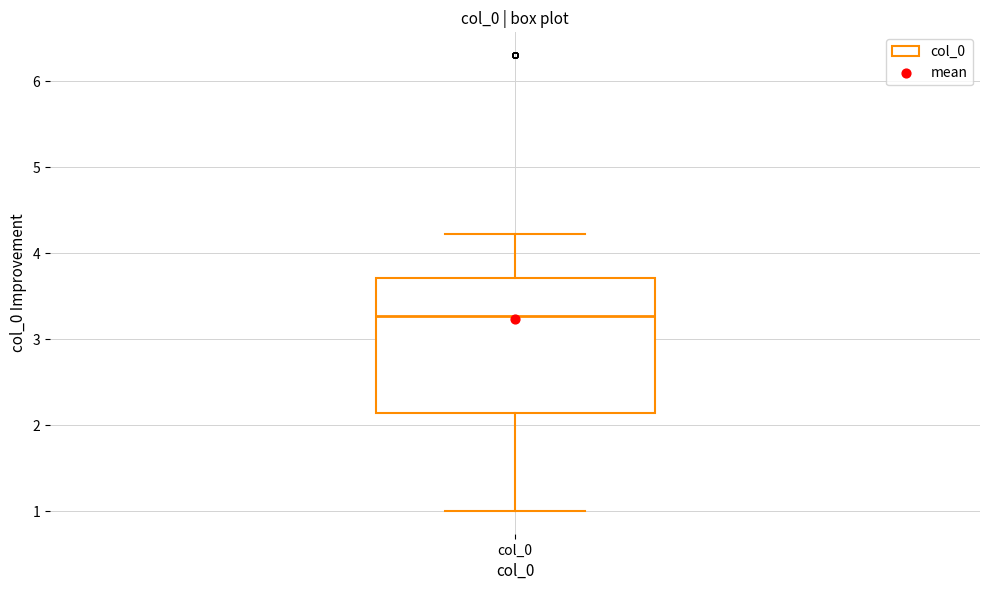

Read this box plot against the y-axis: the position of the median line, the range covered by the box, and the ends of both whiskers. The values are not printed on the chart, so give them approximately, as read against the axis.

median 3.3, box 2.1 to 3.7, whiskers 1.0 to 4.2